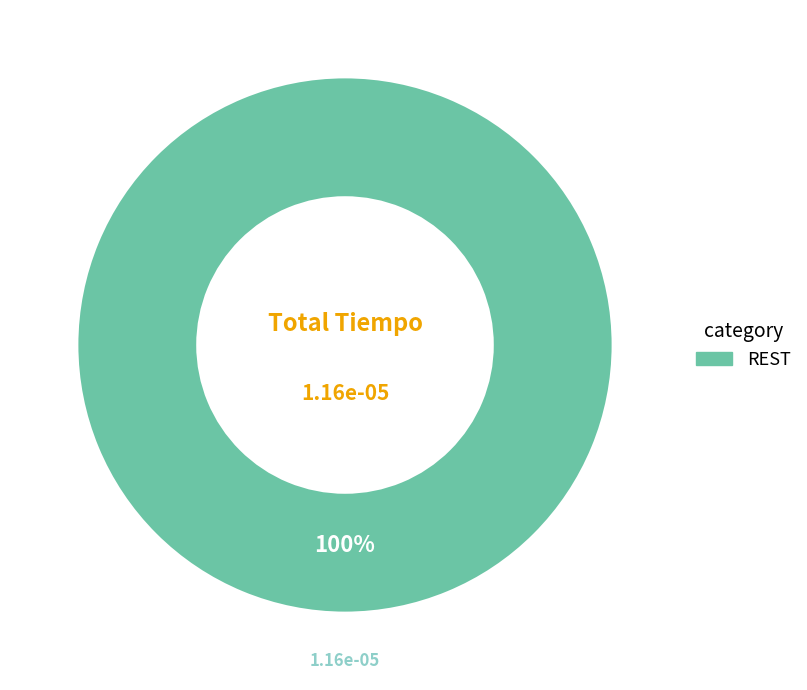

Count the number of slices in the pie.

1